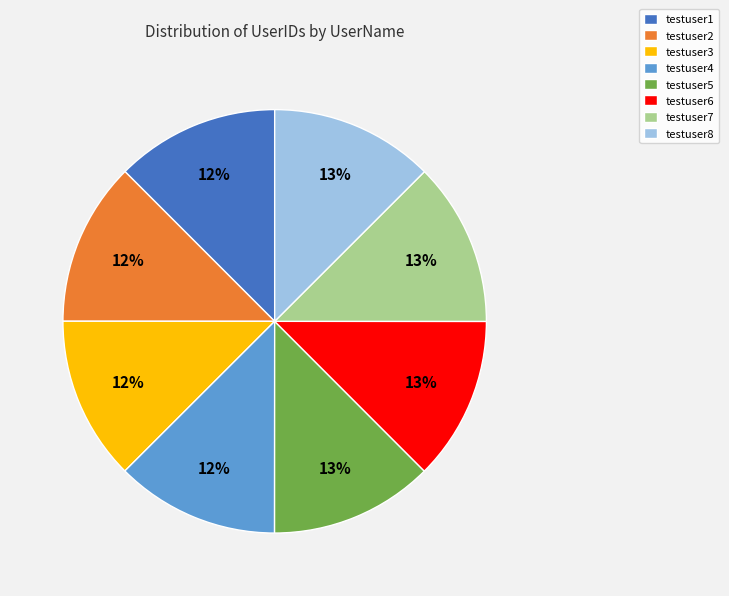

Is the sum of testuser8 and testuser7 greater than half?

No